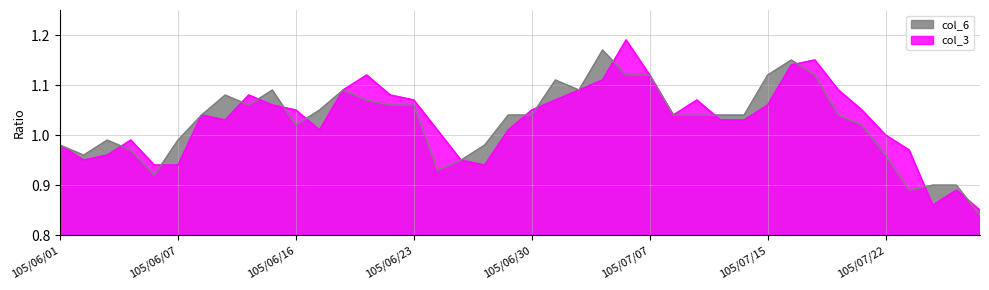

Where is the first local maximum for col_6?

105/06/03